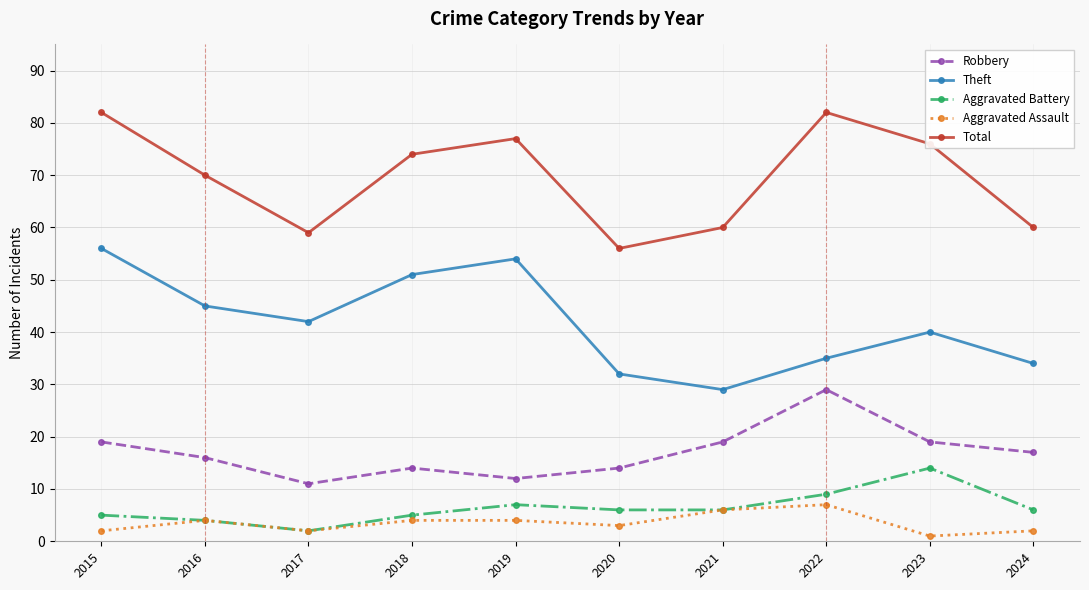

True or false: Aggravated Assault and Theft cross at least once.

False